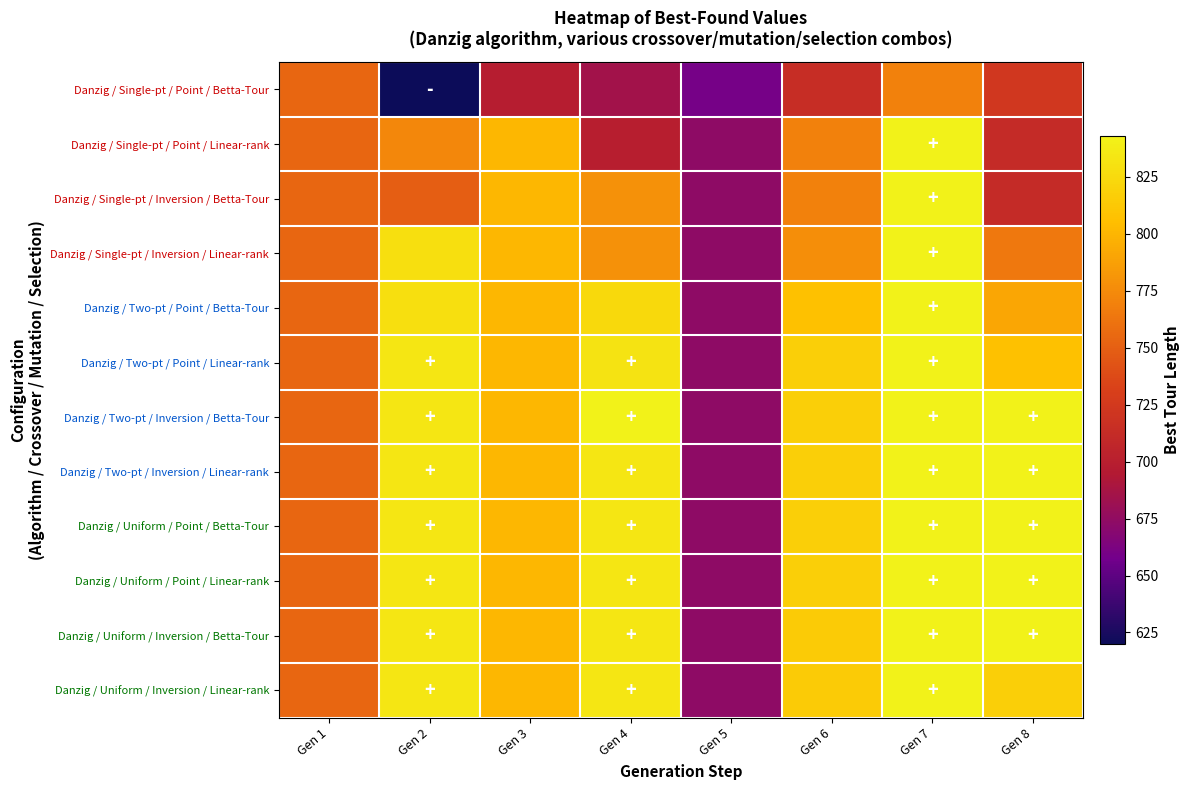

Between Gen 2 and Gen 8, which series saw the biggest shift?

Danzig / Single-pt / Point / Betta-Tour